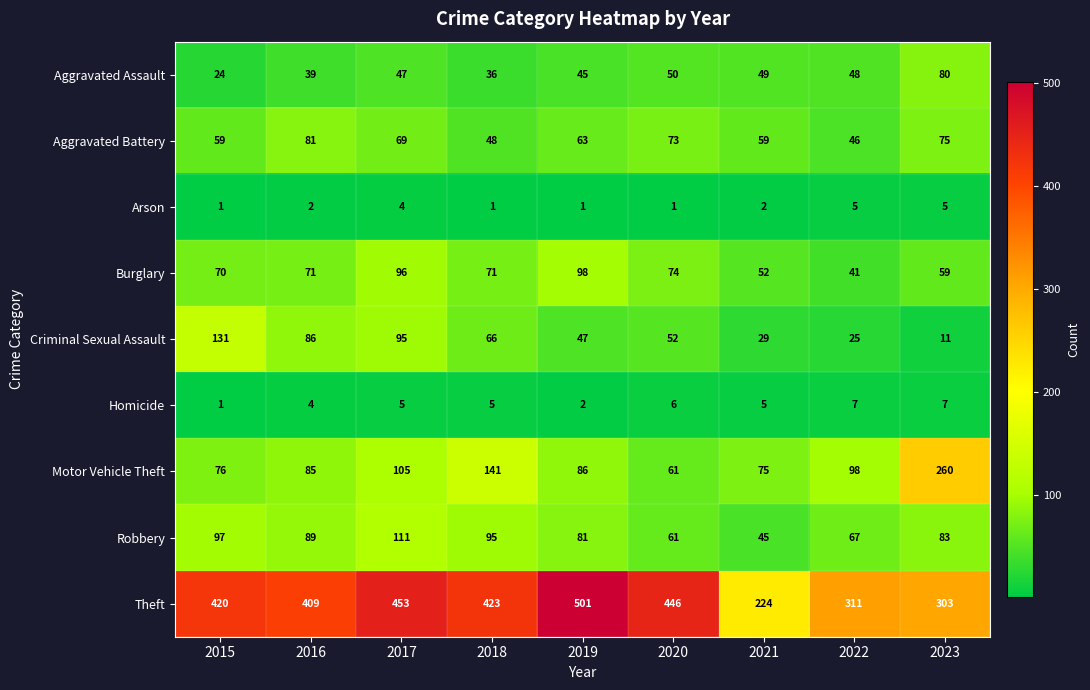

The value of Aggravated Assault at 2022 is 48. True or false?

True